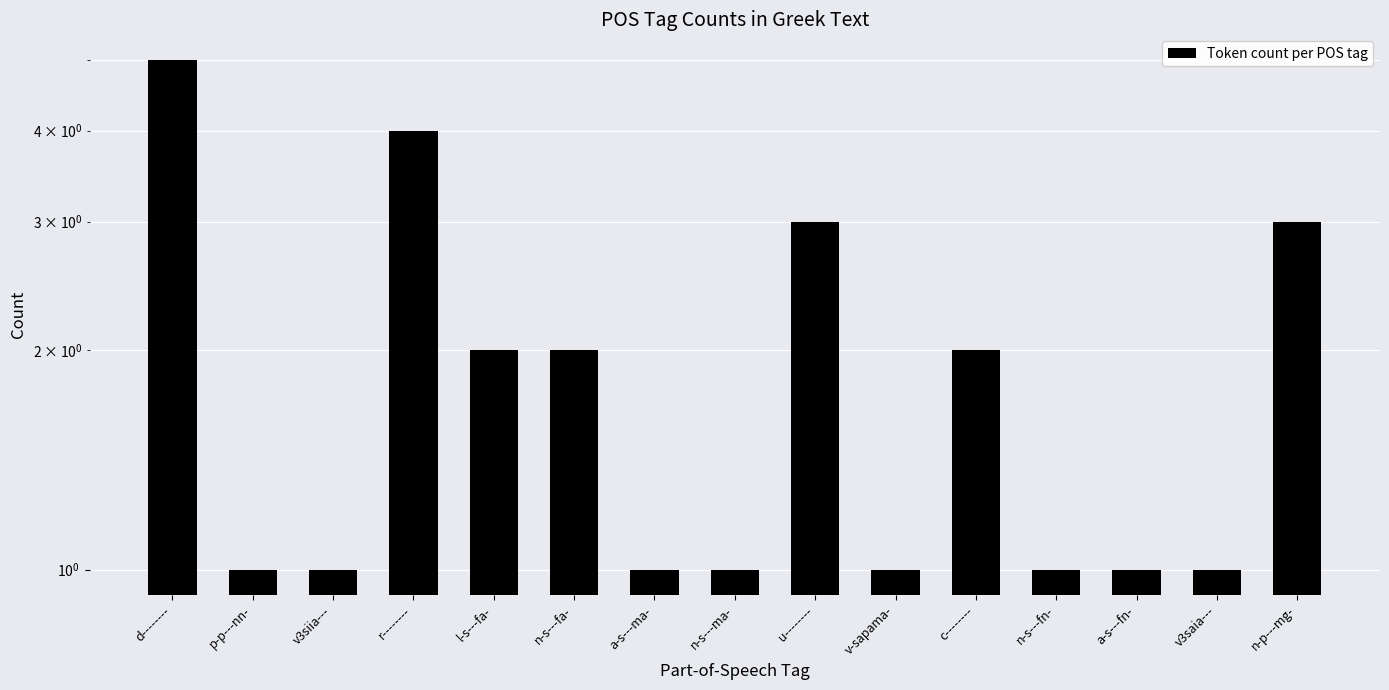

What is the change in value from u-------- to n-s---fn-?

-2